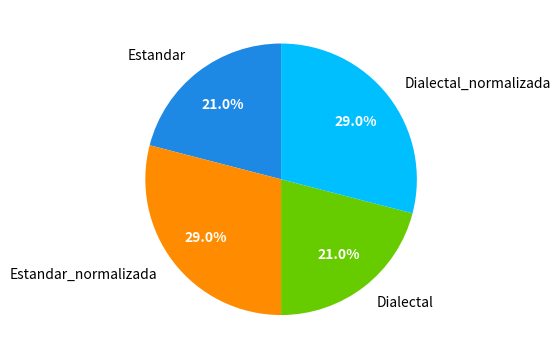

Is it true that Dialectal_normalizada is 19% of the pie?

False